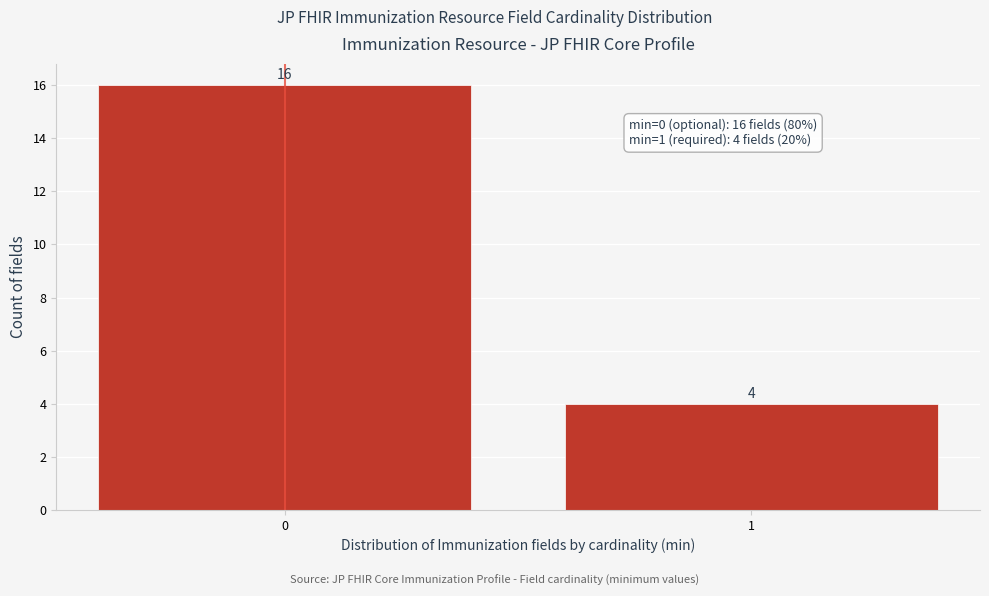

Reading left to right, what are all the values shown in this chart?

0=16	1=4